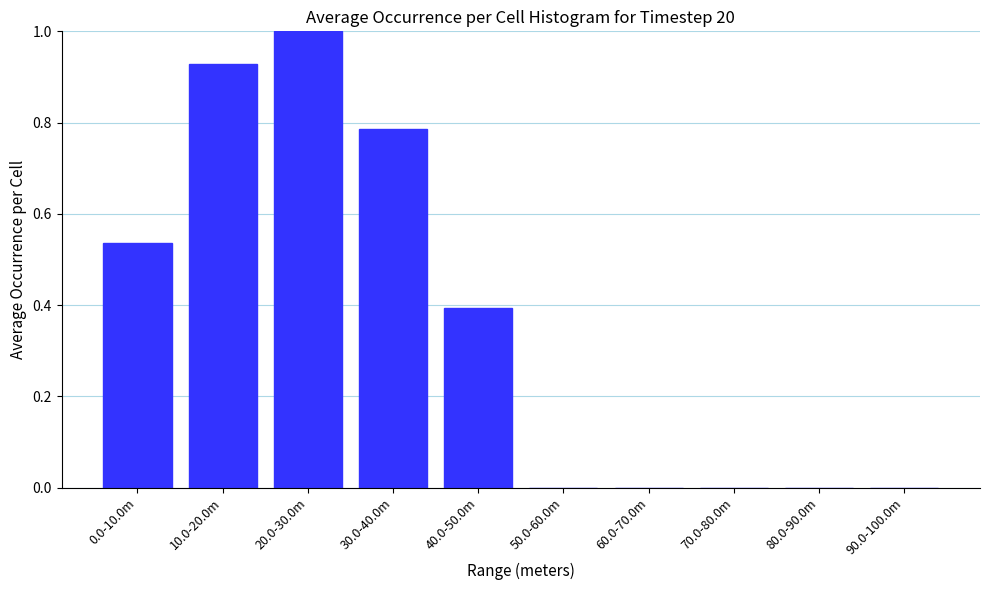

What is the maximum value shown in the chart?

1.0